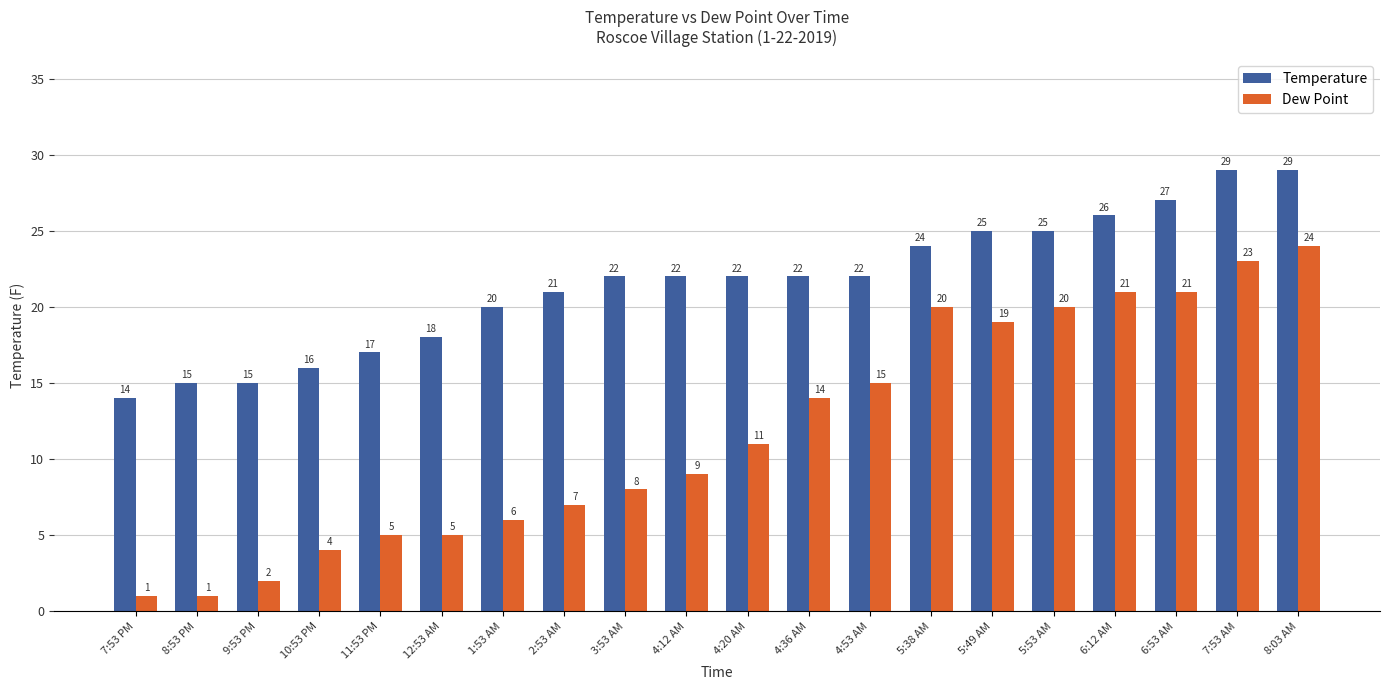

Read the Dew Point value at 4:12 AM.

9